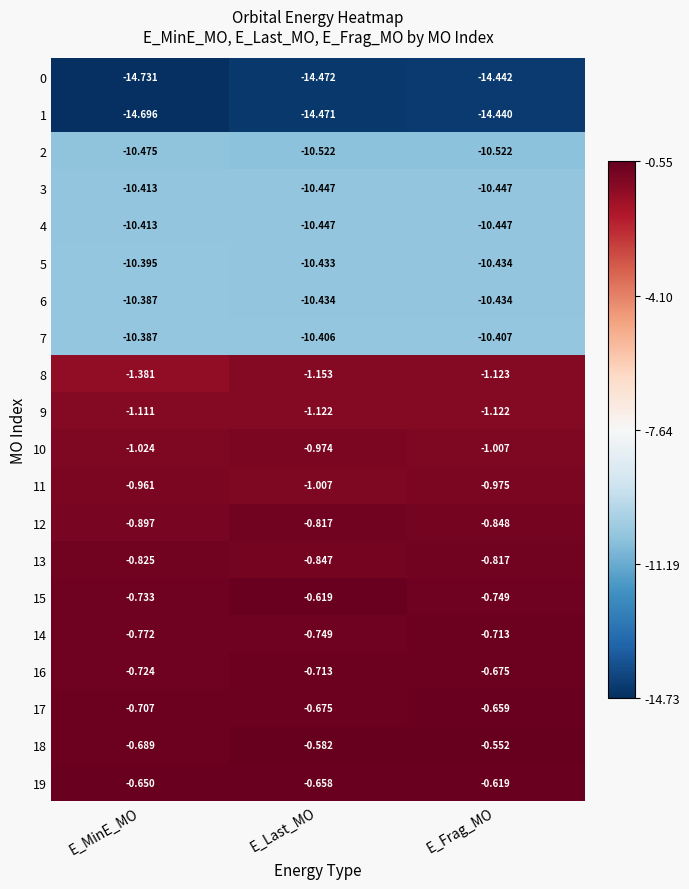

List the labels in order of 15 value, smallest first.

E_Frag_MO, E_MinE_MO, E_Last_MO